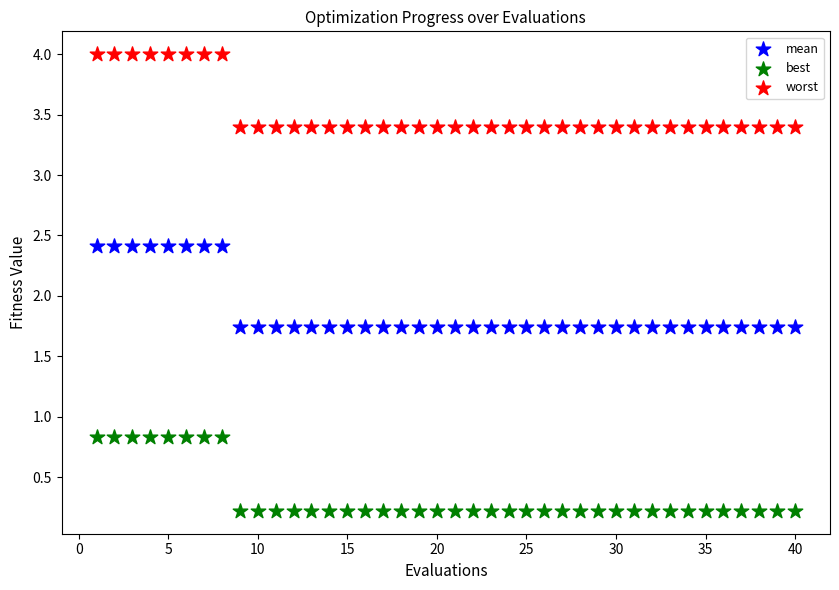

Across all data points, what is the range of Y values (max minus min)?

3.8